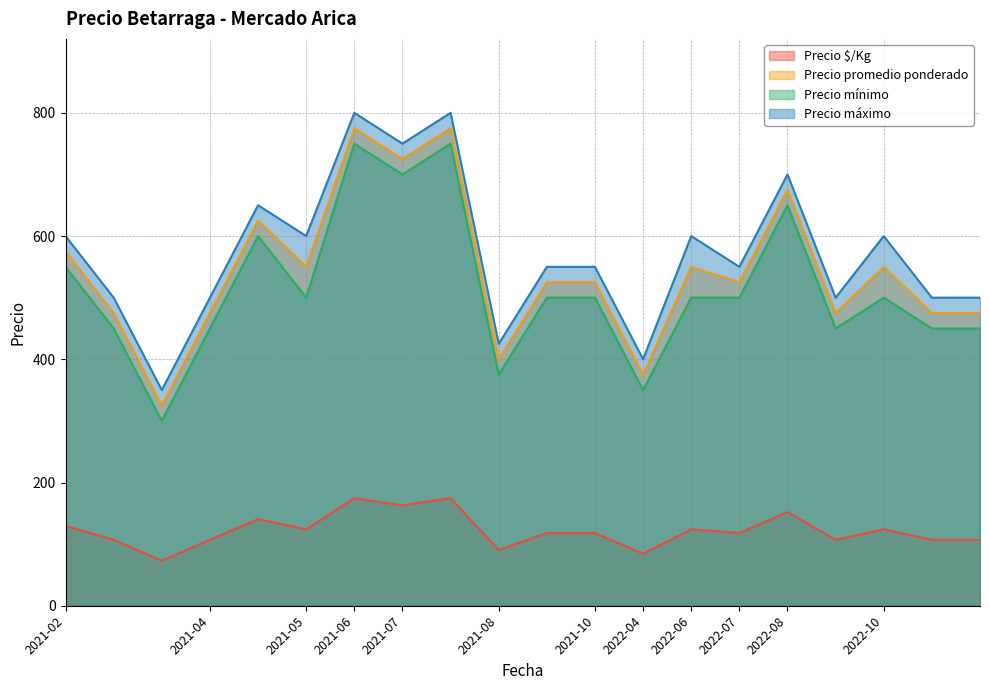

Which series has the largest total across all categories?

Precio máximo